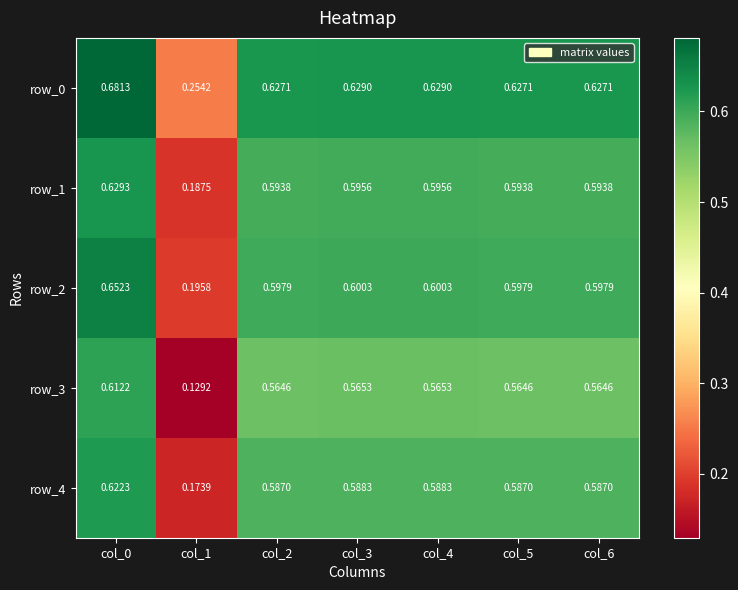

What is the difference between the row_1 values at col_1 and col_5?

0.4